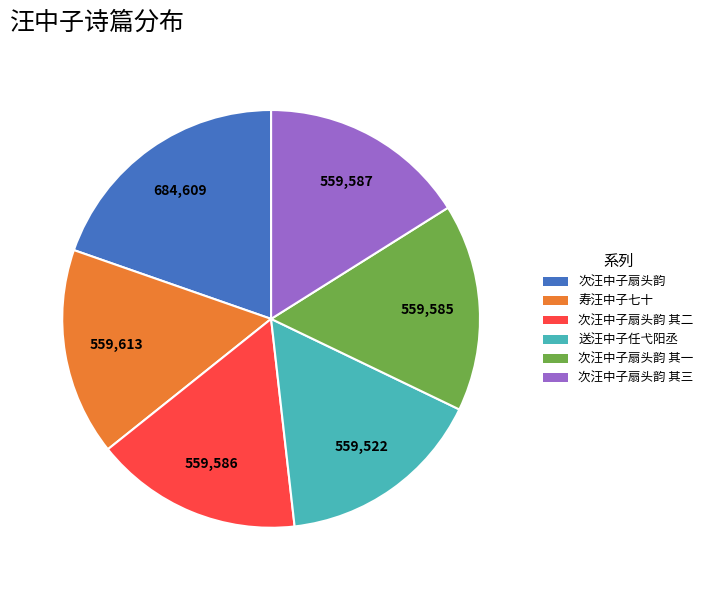

Does any single category account for the majority?

No